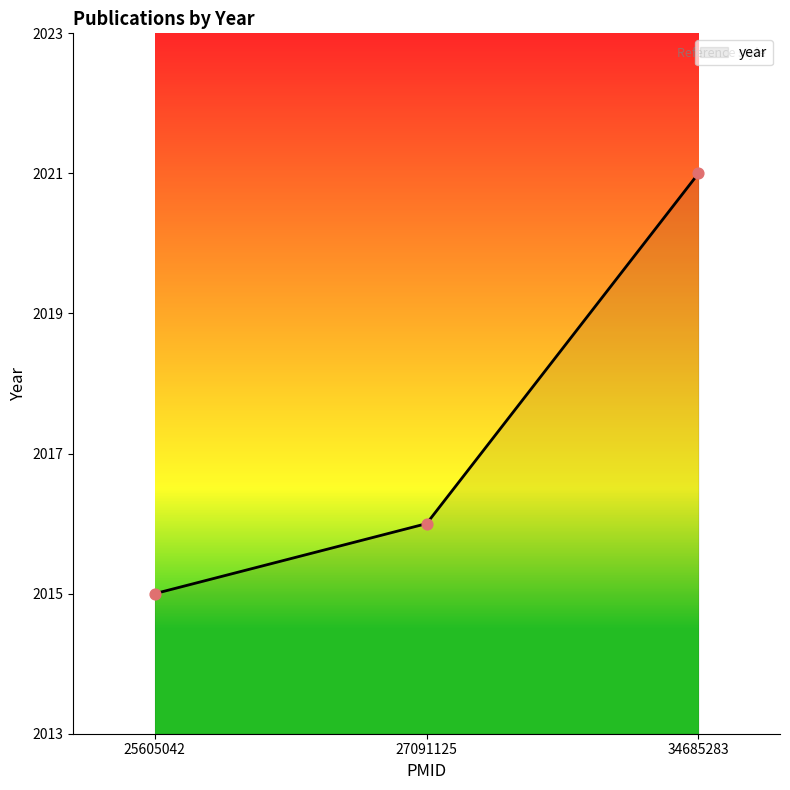

What is the ratio of the value at 27091125 to the value at 25605042?

1.0